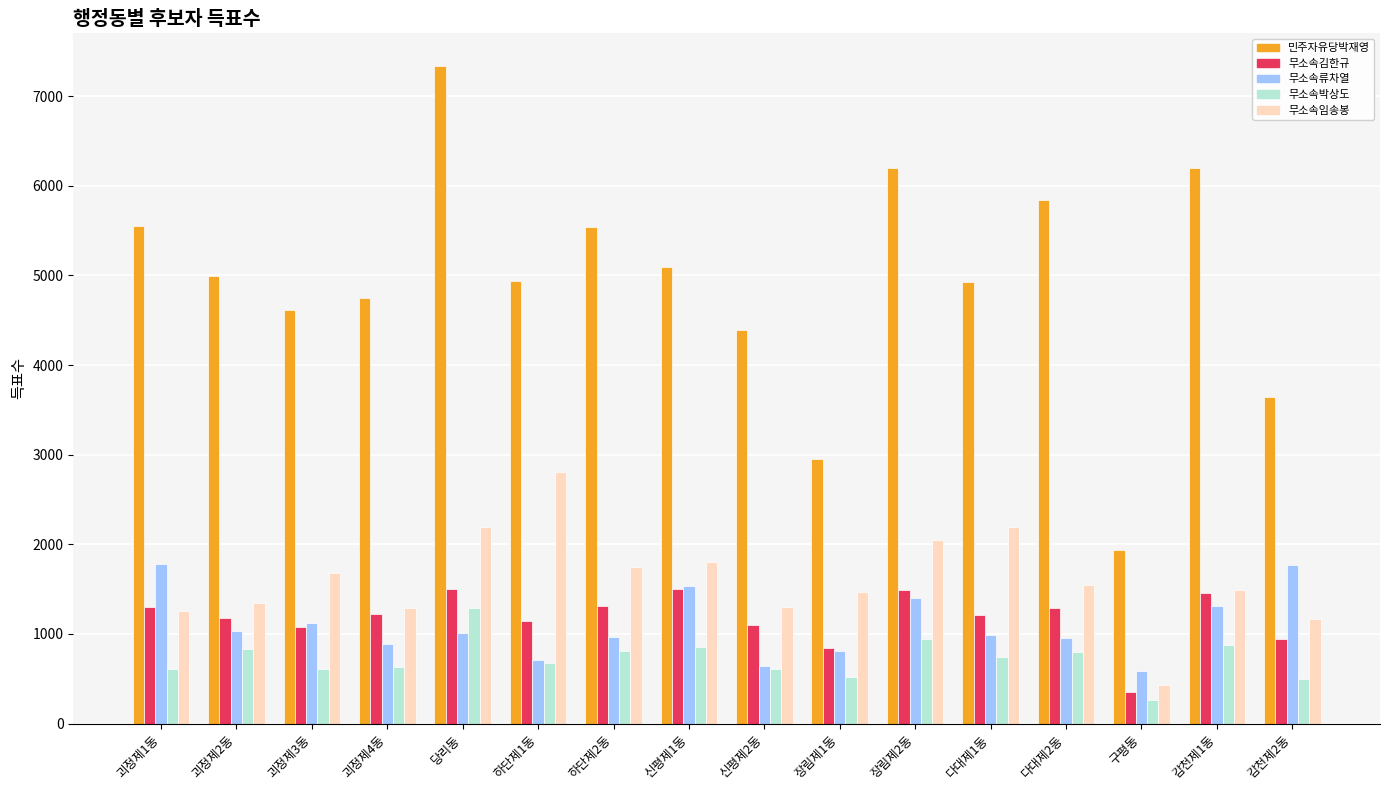

Which series has the largest range (max minus min)?

민주자유당박재영